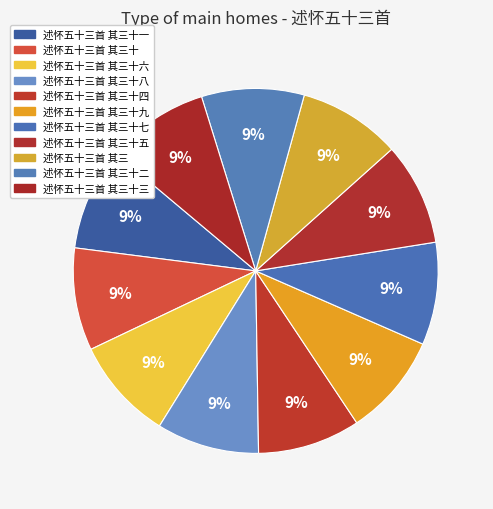

Is there any slice that represents more than half of the pie?

No